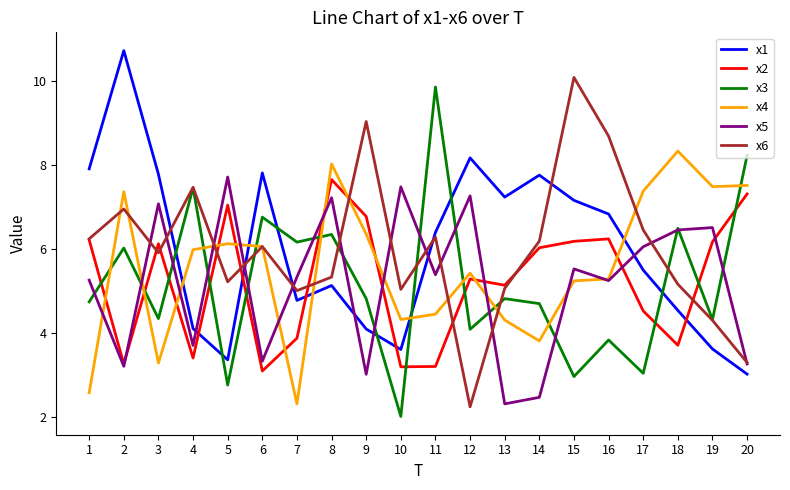

What is the difference between the highest and lowest values at 20?

5.2